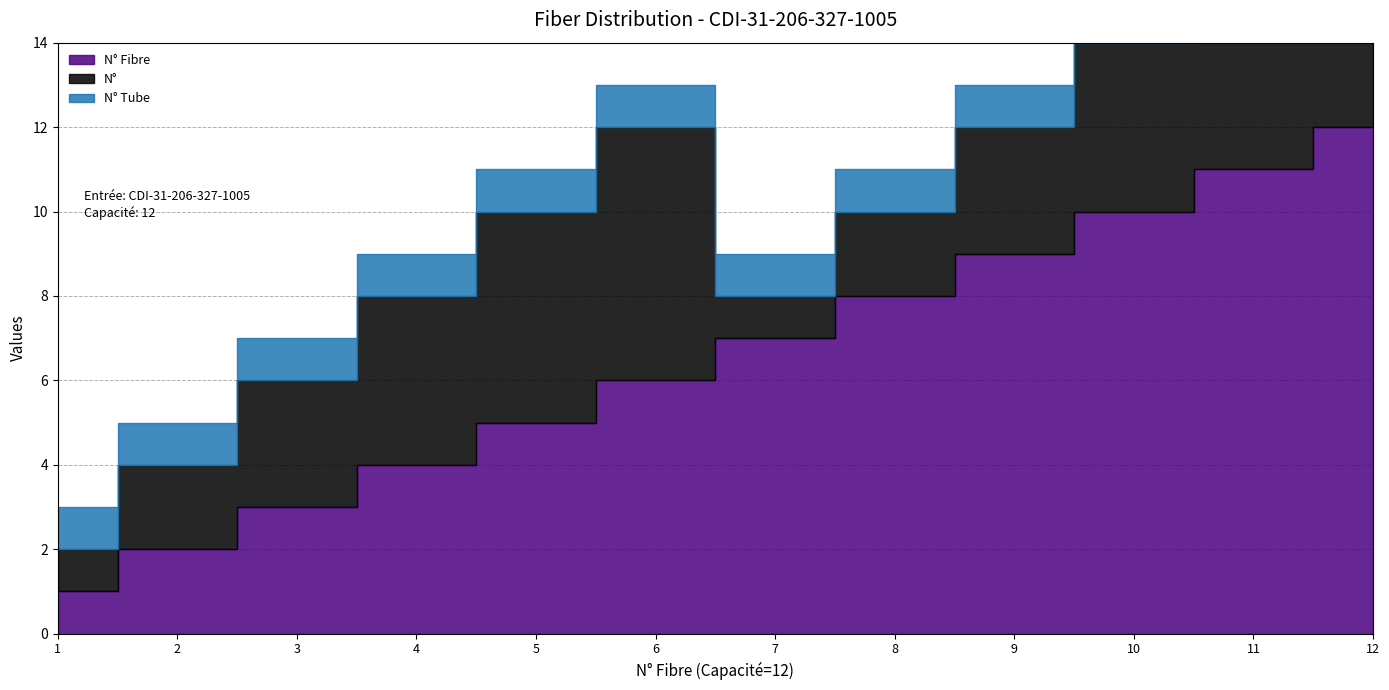

Which series has the widest spread of values?

N° Fibre